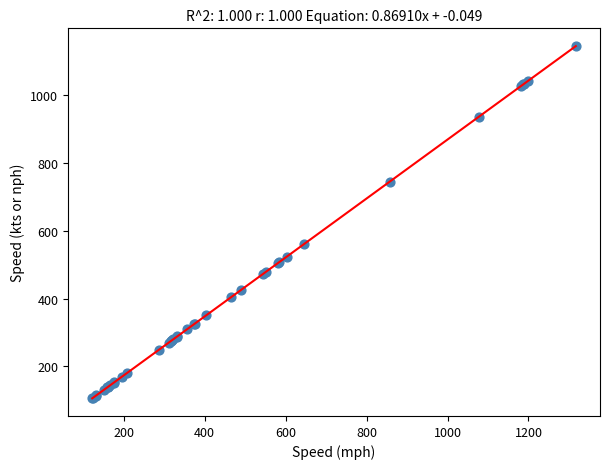

What Y value in the scatter plot is closest to 625?

560